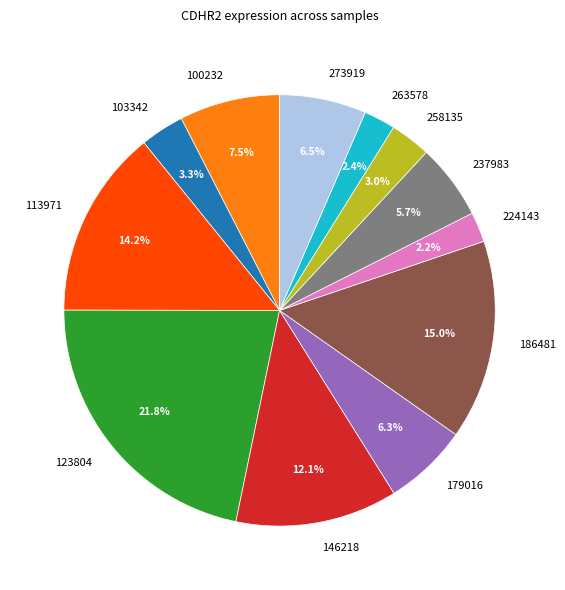

Is there a majority slice in this chart?

No